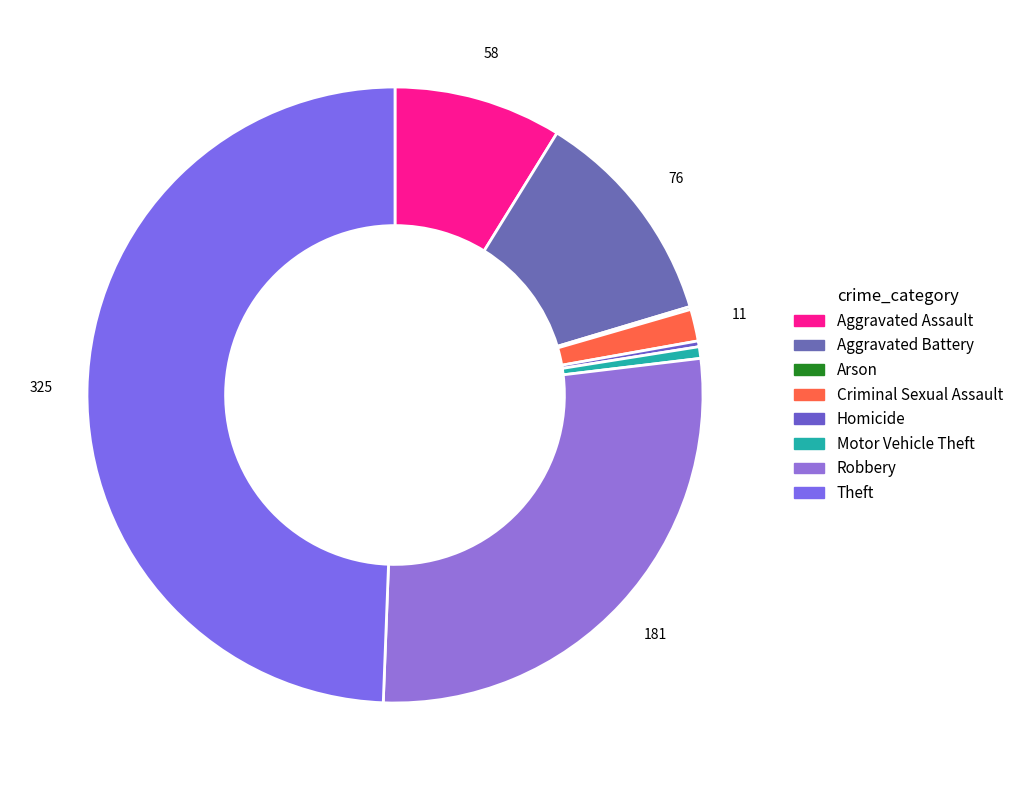

Rank the categories by value from highest to lowest.

Theft, Robbery, Aggravated Battery, Aggravated Assault, Criminal Sexual Assault, Motor Vehicle Theft, Homicide, Arson